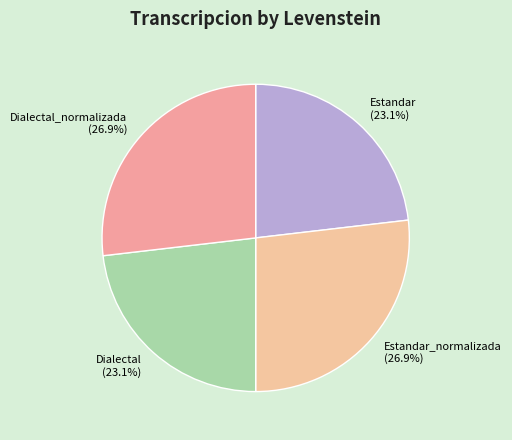

Which has a higher value, Estandar or Estandar_normalizada?

Estandar_normalizada